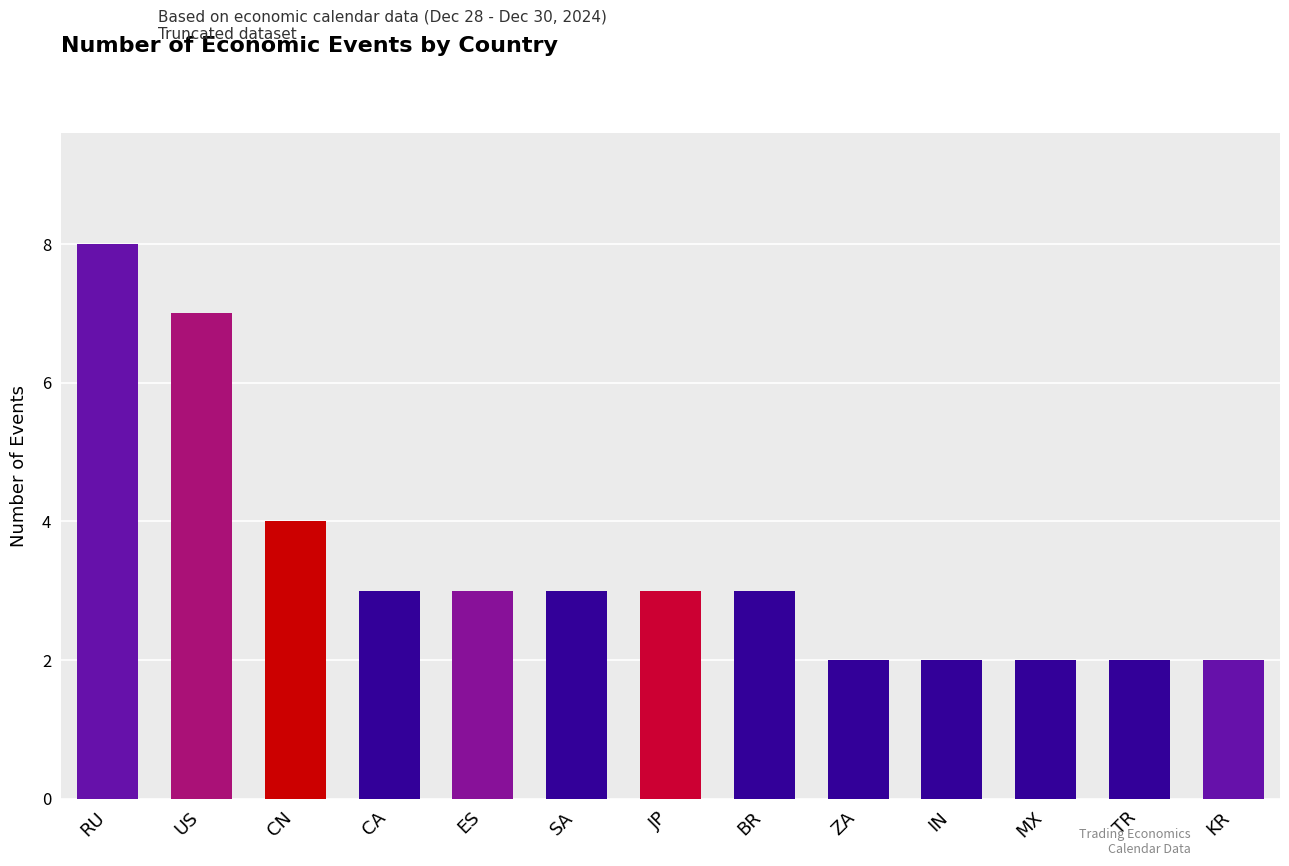

What is the difference between the values at US and IN?

5